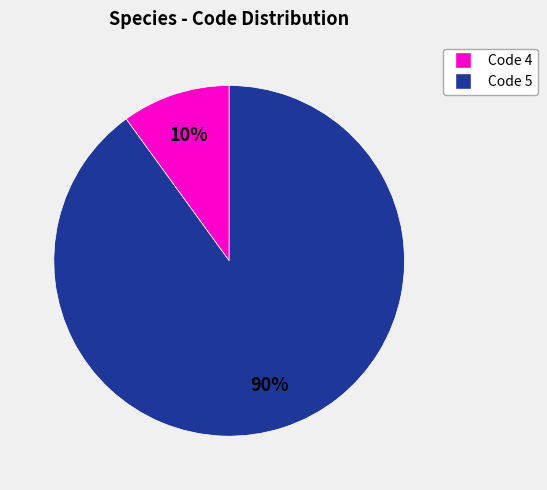

Is there a majority slice in this chart?

Yes